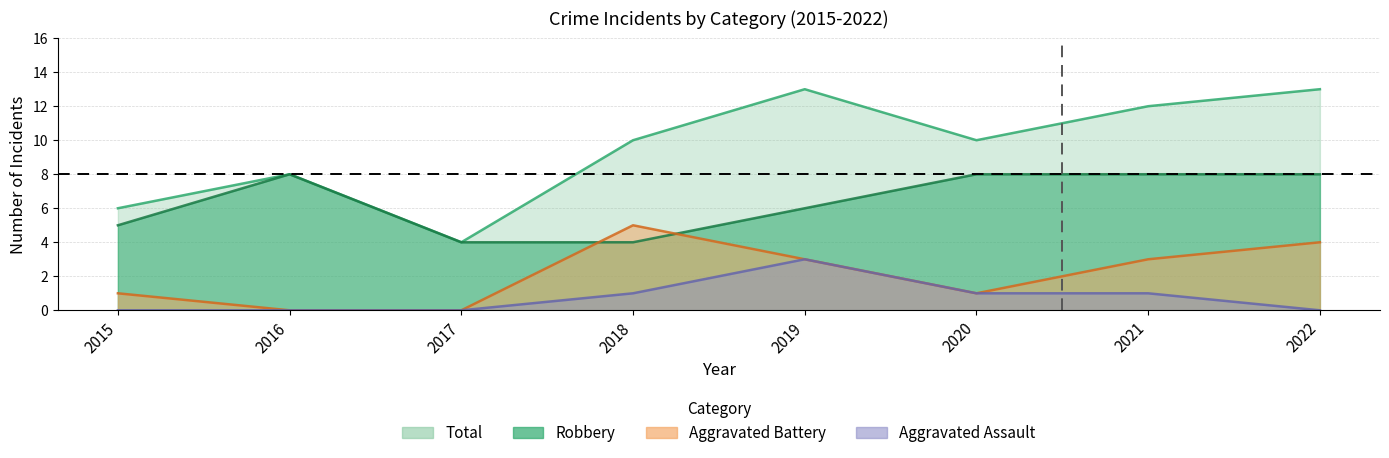

Rank the series by their maximum value, from highest to lowest.

Total, Robbery, Aggravated Battery, Aggravated Assault